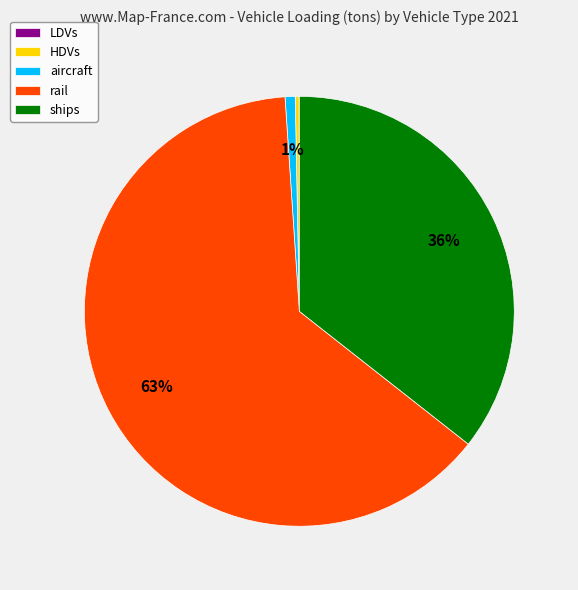

Does ships account for over 50% of the chart?

No